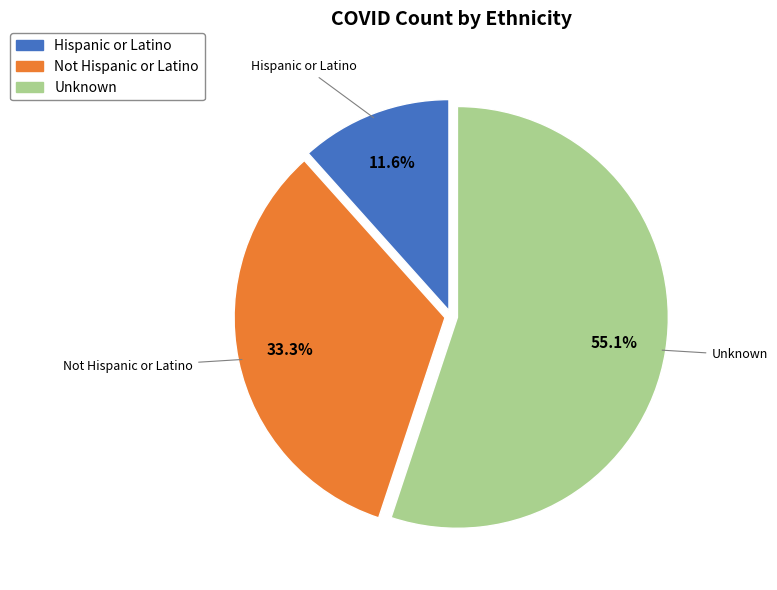

To the nearest percent, what is the combined percentage of Unknown and Not Hispanic or Latino?

88%